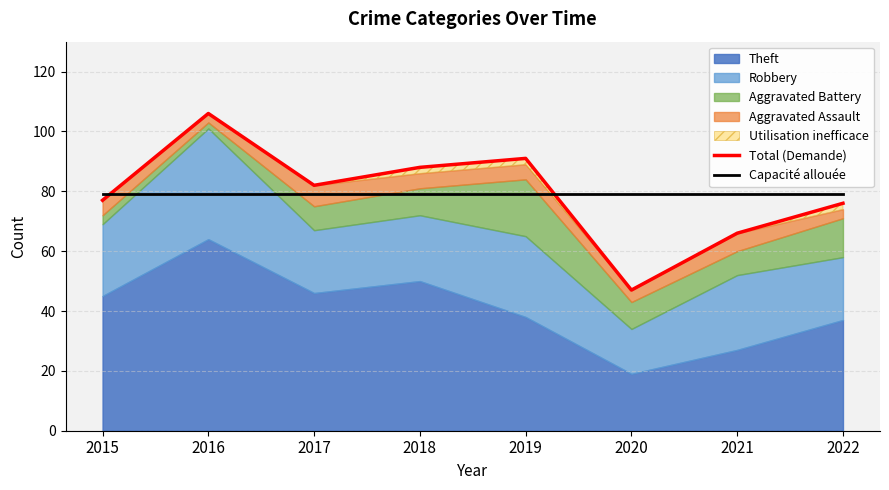

Reading right to left, what are all the values shown in this chart?

Total (Demande): 76.0	66.0	47.0	91.0	88.0	82.0	106.0	77.0
Capacité allouée: 79.1	79.1	79.1	79.1	79.1	79.1	79.1	79.1